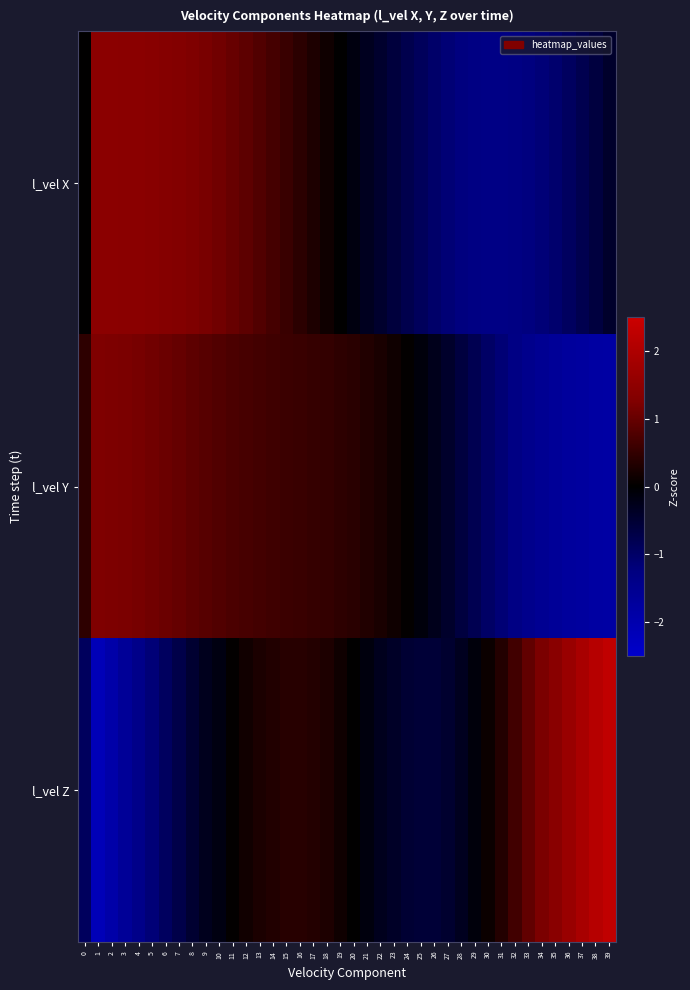

Reading left to right, list all the values displayed in this chart.

l_vel X: 0=0.0	1=1.4	2=1.4	3=1.4	4=1.4	5=1.4	6=1.3	7=1.3	8=1.2	9=1.2	10=1.1	11=1.0	12=0.9	13=0.8	14=0.7	15=0.5	16=0.4	17=0.3	18=0.1	19=0.0	20=-0.1	21=-0.3	22=-0.4	23=-0.6	24=-0.7	25=-0.9	26=-1.0	27=-1.1	28=-1.2	29=-1.3	30=-1.3	31=-1.3	32=-1.3	33=-1.2	34=-1.2	35=-1.1	36=-0.9	37=-0.8	38=-0.6	39=-0.4
l_vel Y: 0=0.4	1=1.2	2=1.2	3=1.2	4=1.2	5=1.1	6=1.0	7=1.0	8=0.9	9=0.8	10=0.8	11=0.7	12=0.7	13=0.6	14=0.6	15=0.6	16=0.6	17=0.5	18=0.5	19=0.4	20=0.4	21=0.3	22=0.2	23=0.1	24=0.0	25=-0.1	26=-0.3	27=-0.4	28=-0.6	29=-0.8	30=-1.0	31=-1.2	32=-1.3	33=-1.5	34=-1.6	35=-1.6	36=-1.7	37=-1.8	38=-1.8	39=-1.8
l_vel Z: 0=-0.9	1=-2.2	2=-1.9	3=-1.6	4=-1.4	5=-1.2	6=-0.9	7=-0.7	8=-0.5	9=-0.3	10=-0.2	11=0.0	12=0.2	13=0.3	14=0.3	15=0.4	16=0.4	17=0.3	18=0.3	19=0.1	20=0.0	21=-0.1	22=-0.3	23=-0.4	24=-0.5	25=-0.5	26=-0.5	27=-0.5	28=-0.3	29=-0.1	30=0.1	31=0.3	32=0.6	33=0.9	34=1.2	35=1.4	36=1.7	37=1.9	38=2.1	39=2.3